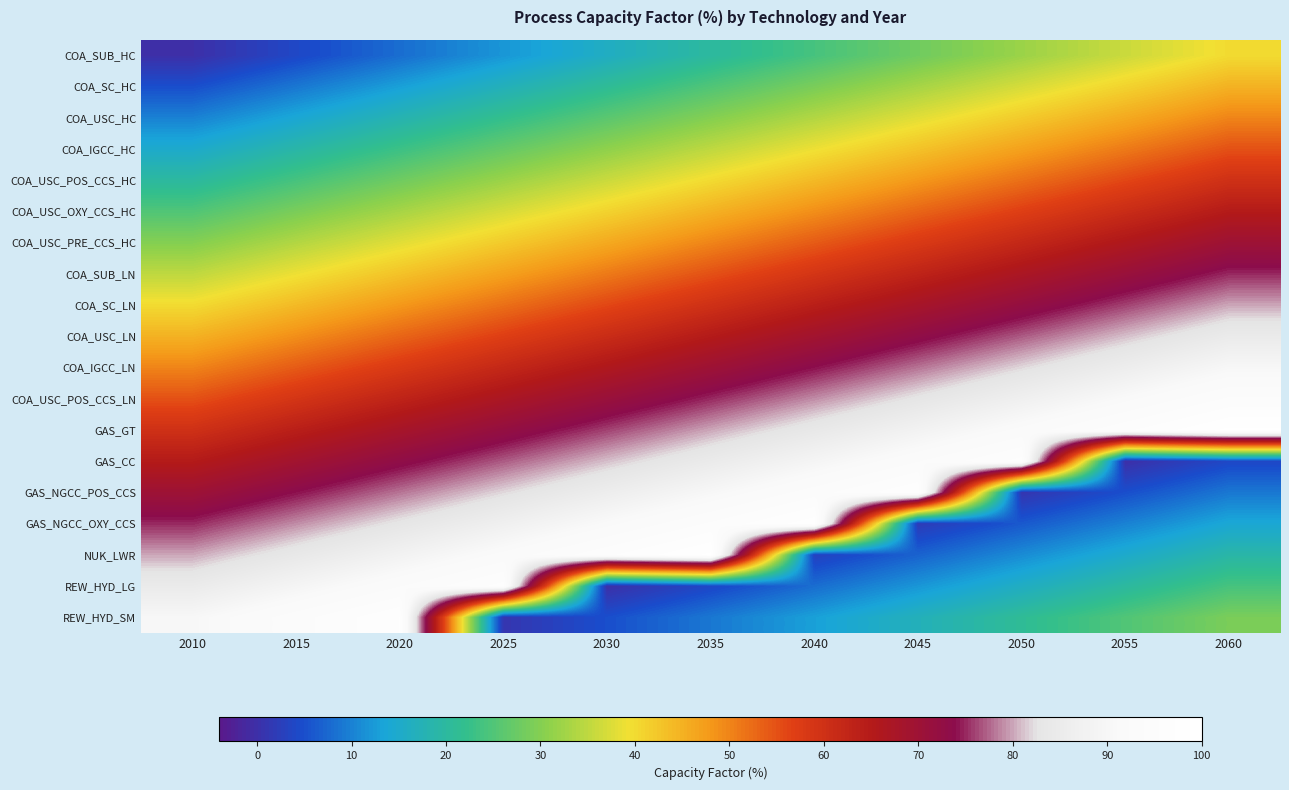

Reading left to right, list all the values displayed in this chart.

COA_SUB_HC: 2010=0	2015=4	2020=8	2025=12	2030=16	2035=20	2040=24	2045=28	2050=32	2055=36	2060=40
COA_SC_HC: 2010=5	2015=9	2020=13	2025=17	2030=21	2035=25	2040=29	2045=33	2050=37	2055=41	2060=45
COA_USC_HC: 2010=10	2015=14	2020=18	2025=22	2030=26	2035=30	2040=34	2045=38	2050=42	2055=46	2060=50
COA_IGCC_HC: 2010=15	2015=19	2020=23	2025=27	2030=31	2035=35	2040=39	2045=43	2050=47	2055=51	2060=55
COA_USC_POS_CCS_HC: 2010=20	2015=24	2020=28	2025=32	2030=36	2035=40	2040=44	2045=48	2050=52	2055=56	2060=60
COA_USC_OXY_CCS_HC: 2010=25	2015=29	2020=33	2025=37	2030=41	2035=45	2040=49	2045=53	2050=57	2055=61	2060=65
COA_USC_PRE_CCS_HC: 2010=30	2015=34	2020=38	2025=42	2030=46	2035=50	2040=54	2045=58	2050=62	2055=66	2060=70
COA_SUB_LN: 2010=35	2015=39	2020=43	2025=47	2030=51	2035=55	2040=59	2045=63	2050=67	2055=71	2060=75
COA_SC_LN: 2010=40	2015=44	2020=48	2025=52	2030=56	2035=60	2040=64	2045=68	2050=72	2055=76	2060=80
COA_USC_LN: 2010=45	2015=49	2020=53	2025=57	2030=61	2035=65	2040=69	2045=73	2050=77	2055=81	2060=85
COA_IGCC_LN: 2010=50	2015=54	2020=58	2025=62	2030=66	2035=70	2040=74	2045=78	2050=82	2055=86	2060=90
COA_USC_POS_CCS_LN: 2010=55	2015=59	2020=63	2025=67	2030=71	2035=75	2040=79	2045=83	2050=87	2055=91	2060=95
GAS_GT: 2010=60	2015=64	2020=68	2025=72	2030=76	2035=80	2040=84	2045=88	2050=92	2055=96	2060=100
GAS_CC: 2010=65	2015=69	2020=73	2025=77	2030=81	2035=85	2040=89	2045=93	2050=97	2055=0	2060=4
GAS_NGCC_POS_CCS: 2010=70	2015=74	2020=78	2025=82	2030=86	2035=90	2040=94	2045=98	2050=1	2055=5	2060=9
GAS_NGCC_OXY_CCS: 2010=75	2015=79	2020=83	2025=87	2030=91	2035=95	2040=99	2045=2	2050=6	2055=10	2060=14
NUK_LWR: 2010=80	2015=84	2020=88	2025=92	2030=96	2035=100	2040=3	2045=7	2050=11	2055=15	2060=19
REW_HYD_LG: 2010=85	2015=89	2020=93	2025=97	2030=0	2035=4	2040=8	2045=12	2050=16	2055=20	2060=24
REW_HYD_SM: 2010=90	2015=94	2020=98	2025=1	2030=5	2035=9	2040=13	2045=17	2050=21	2055=25	2060=29